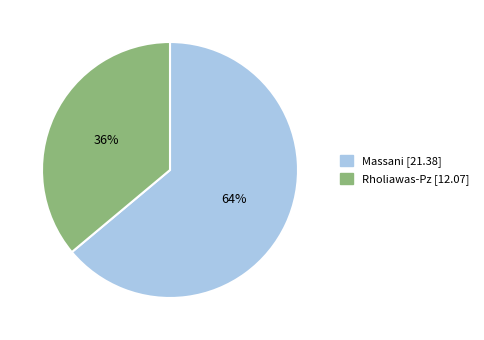

Rank the categories by value from lowest to highest.

Rholiawas-Pz, Massani